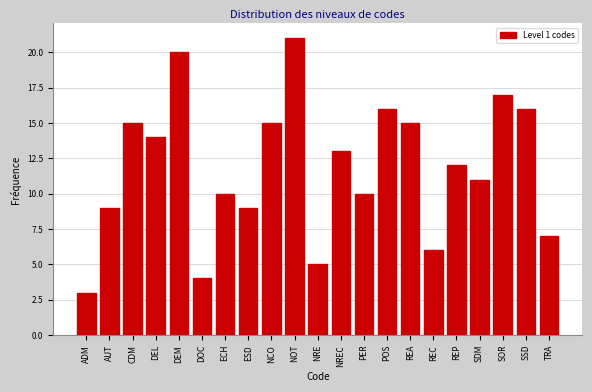

Reading left to right, transcribe all the data shown in this chart.

3	9	15	14	20	4	10	9	15	21	5	13	10	16	15	6	12	11	17	16	7